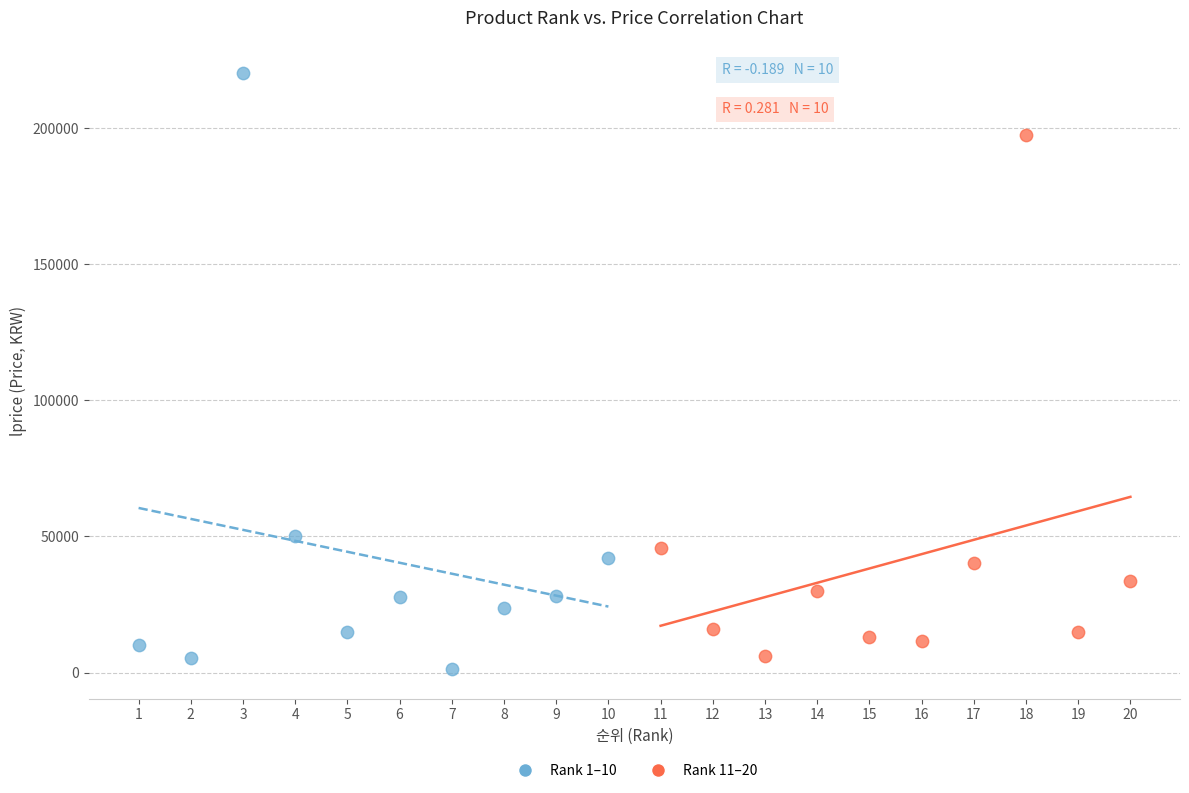

Which series reaches the maximum Y coordinate?

Rank 1–10